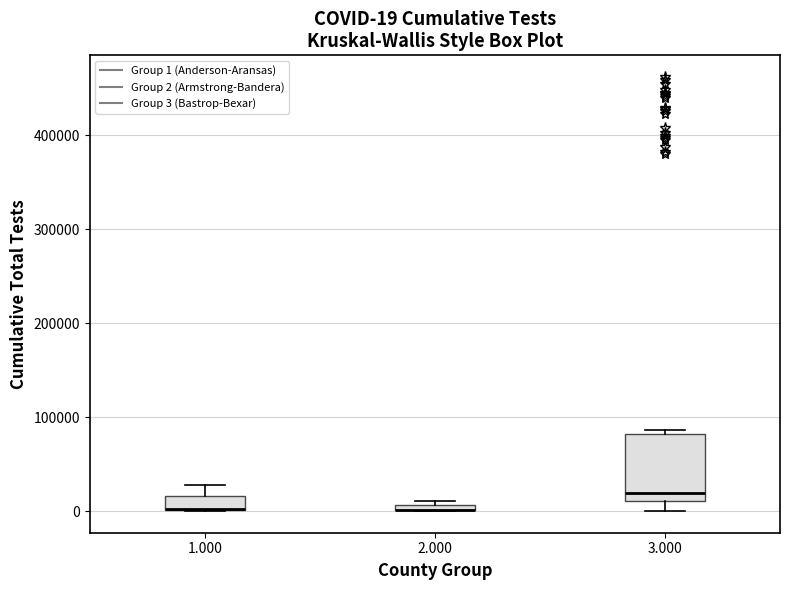

Which box is the tallest, from its lower edge to its upper edge?

3.000